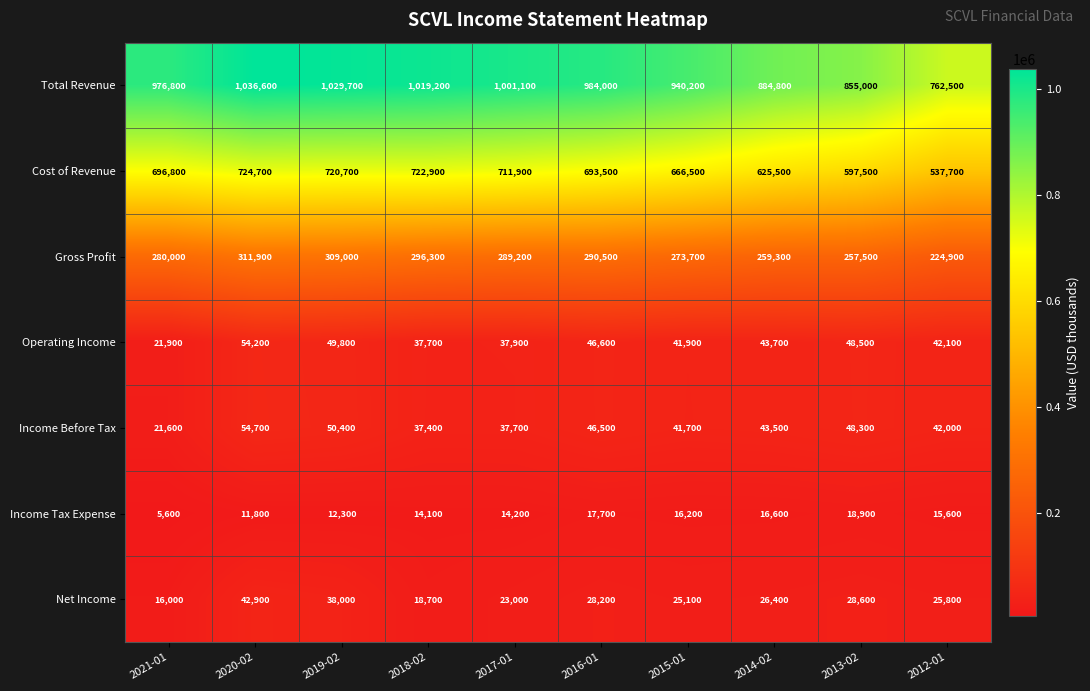

What is the average value of the Income Before Tax series?

42380